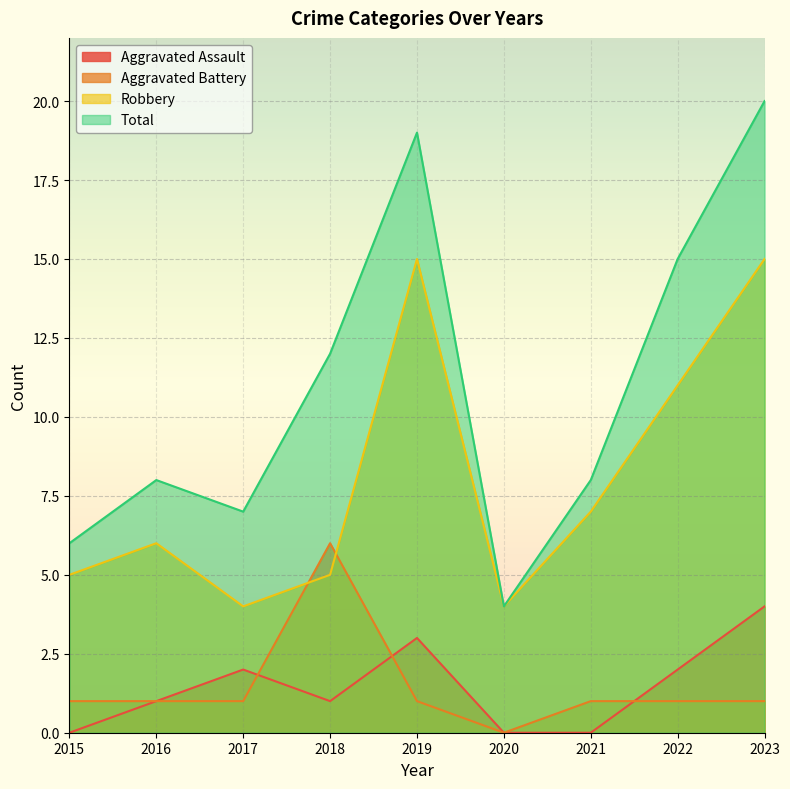

Which series has the widest spread of values?

Total